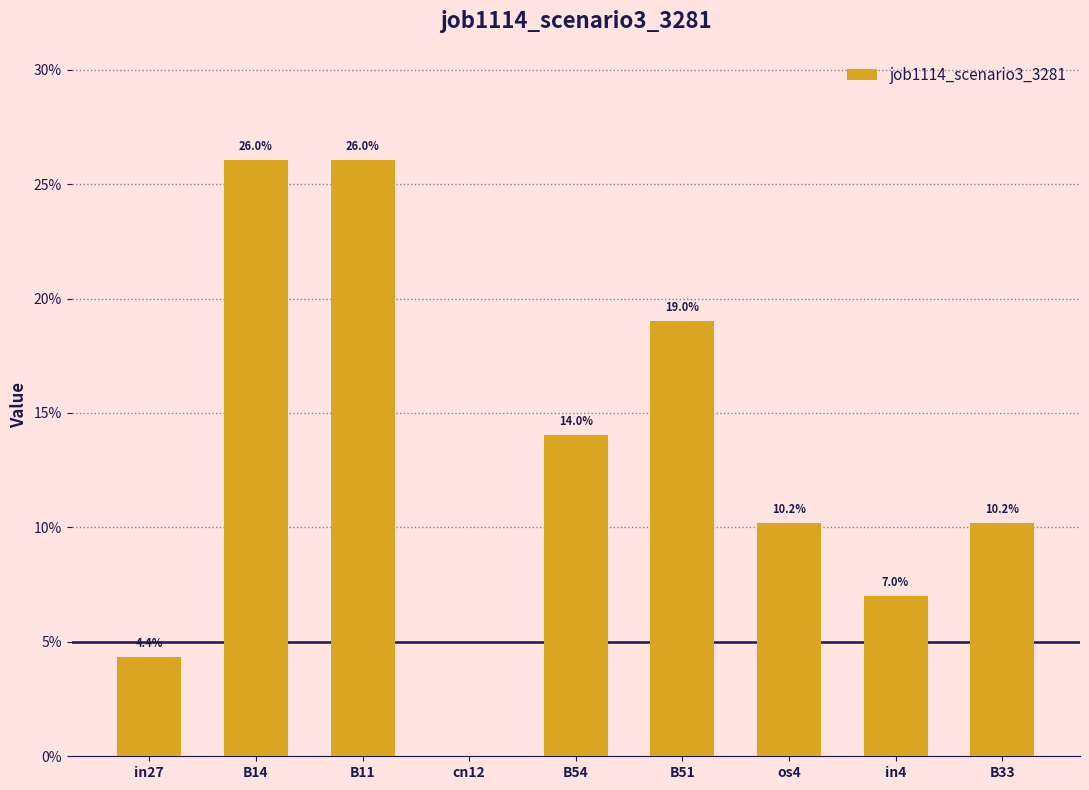

What is the change in value from B54 to in4?

-0.1